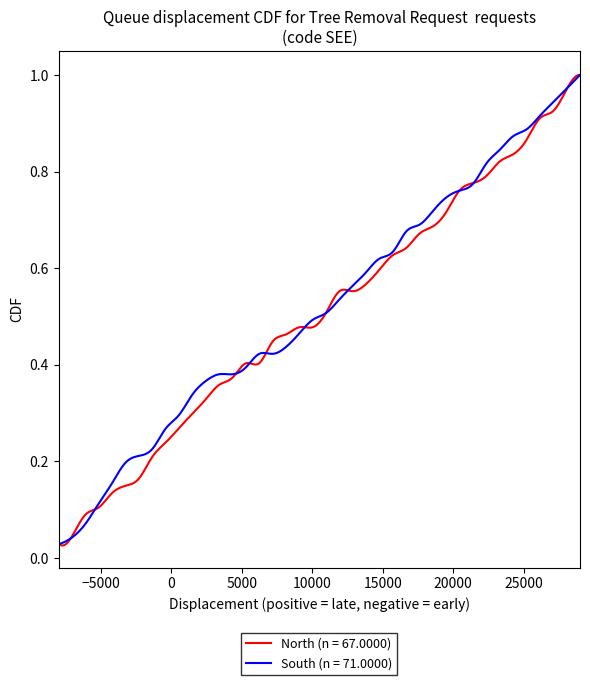

Which series has the largest range (max minus min)?

North (n = 67.0000)